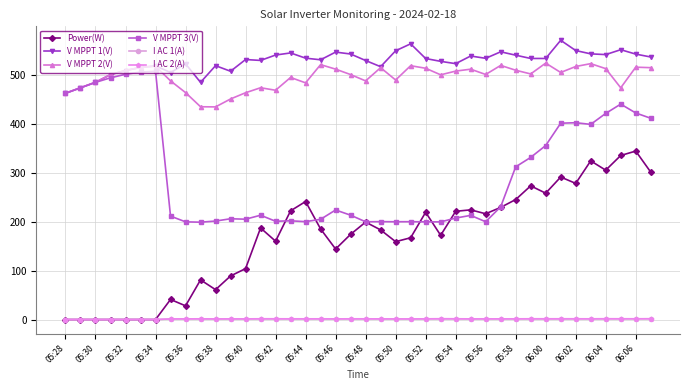

Which series has the largest total across all categories?

V MPPT 1(V)